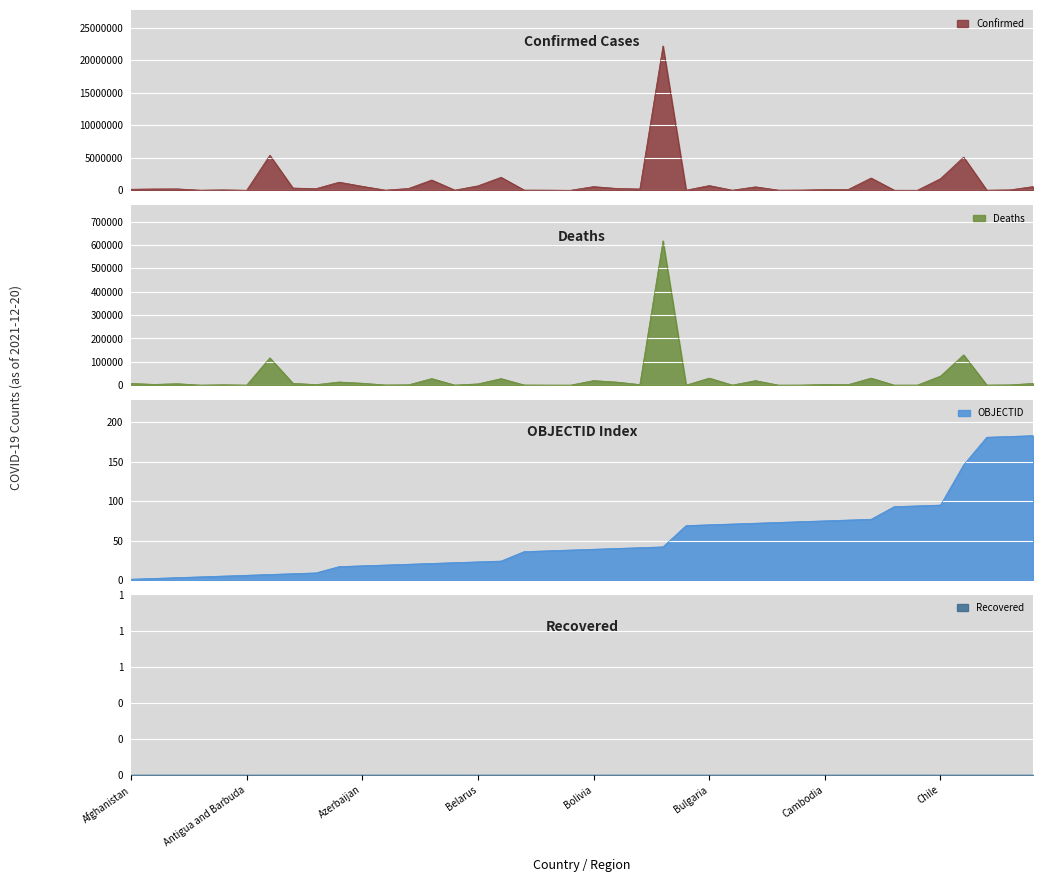

True or false: Deaths and Confirmed cross at least once.

False